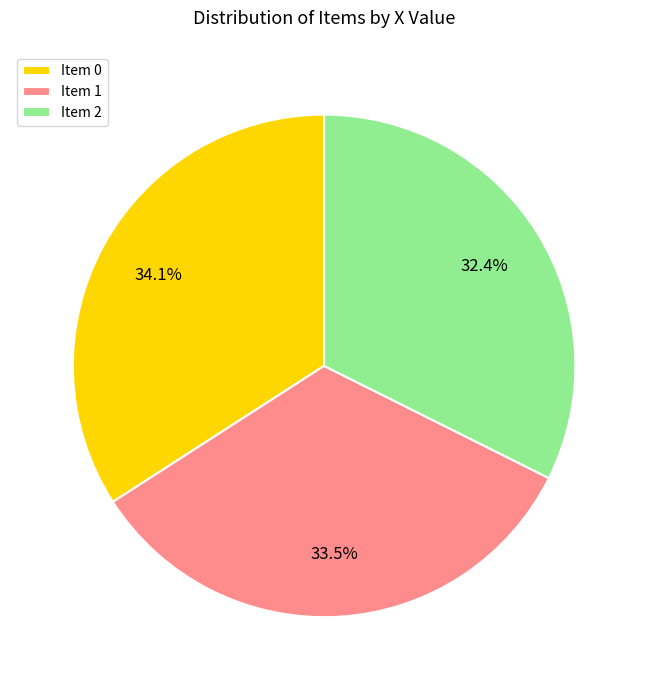

What is the largest slice in the pie chart?

Item 0